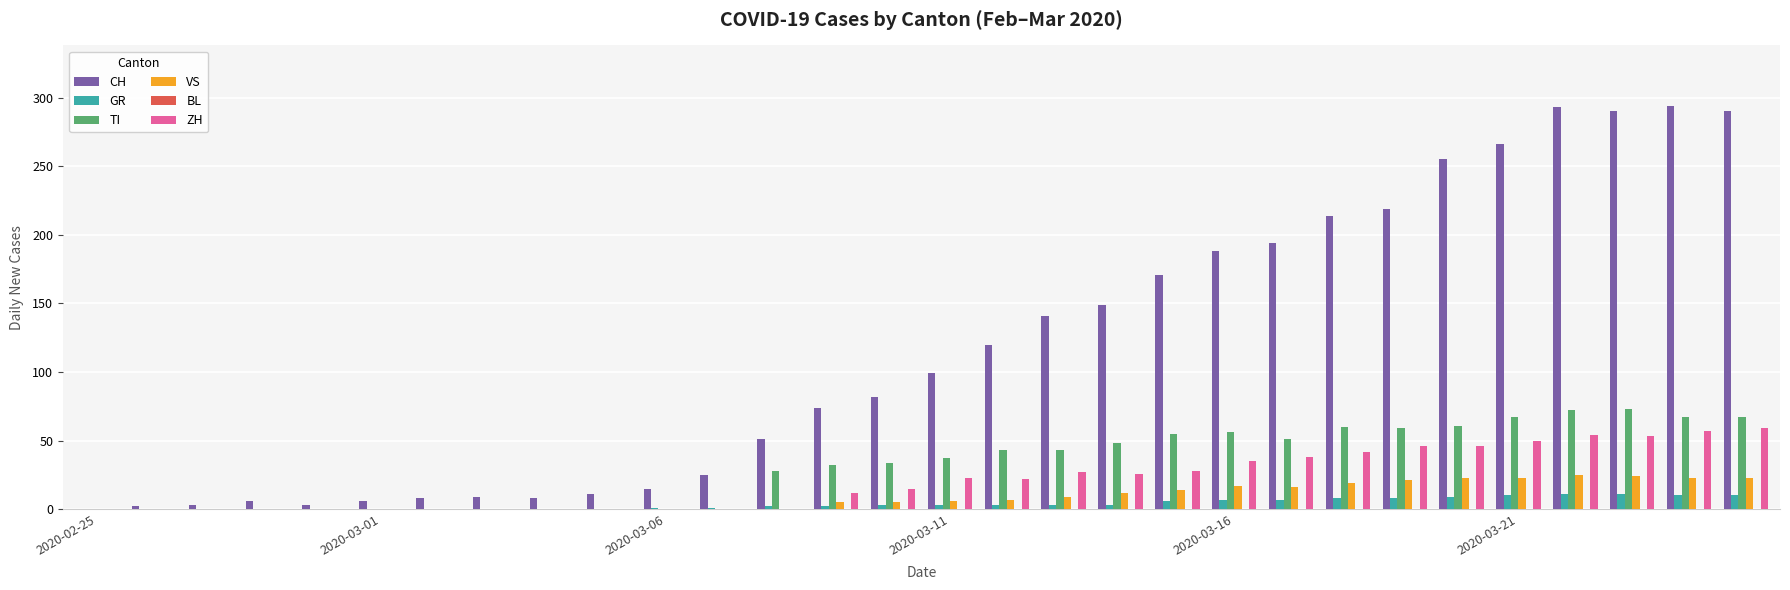

Count the number of categories in the chart.

30